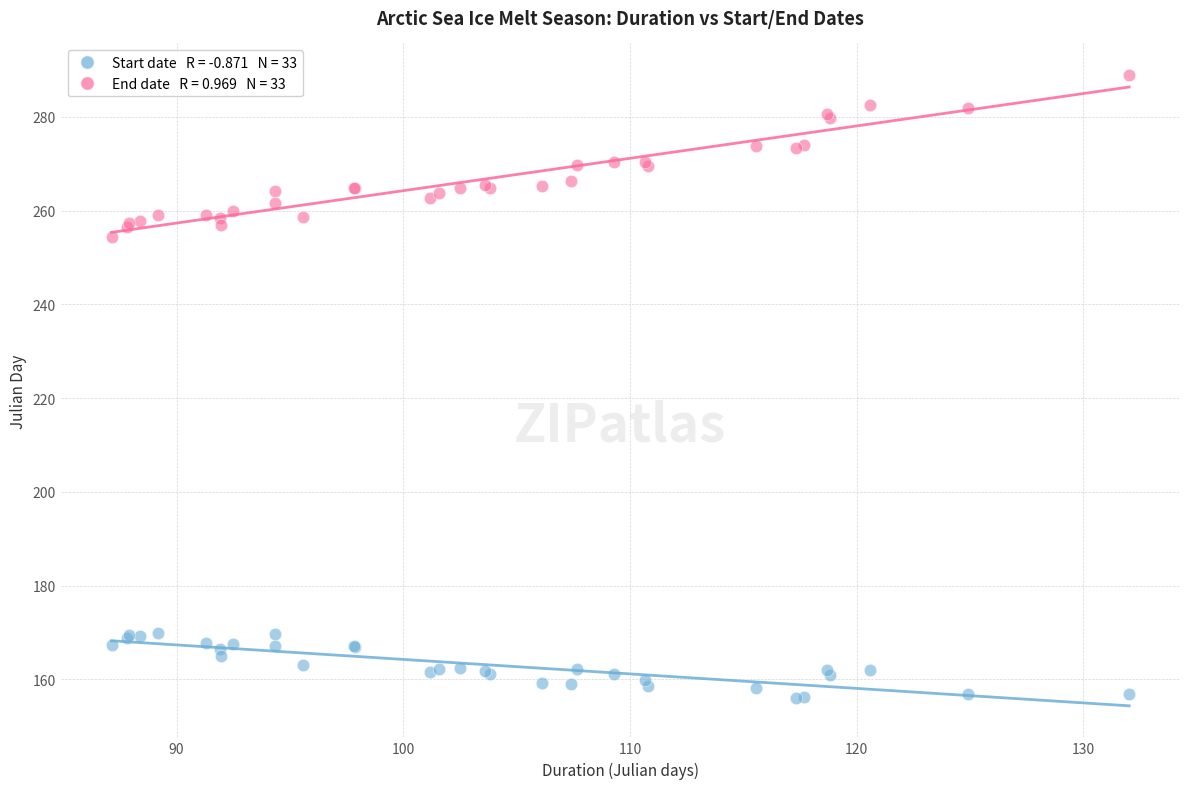

Across all series, what Y value is closest to 222?

254.4